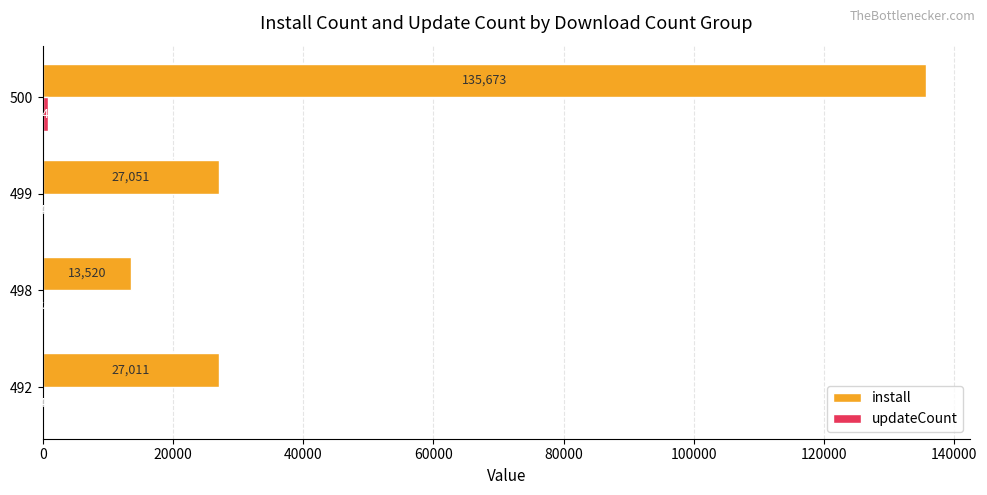

At which category is the sum across all series the highest?

500